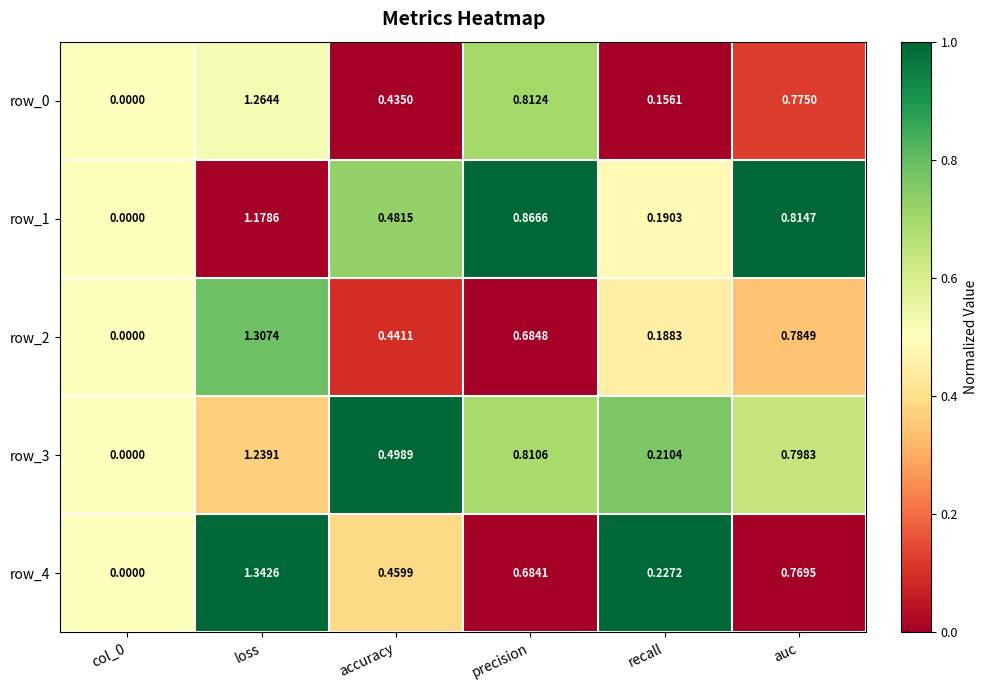

What is the spread (max minus min) of values at accuracy?

0.1